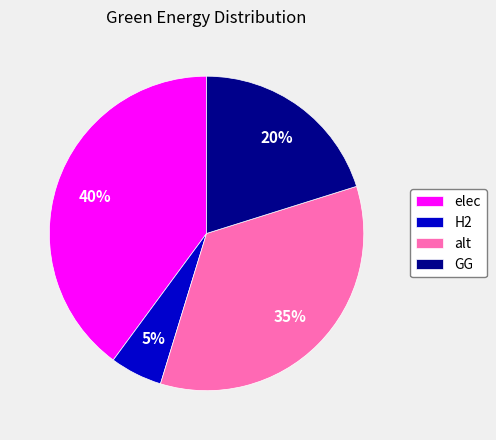

Approximately how many times larger is the value at alt compared to elec?

0.9